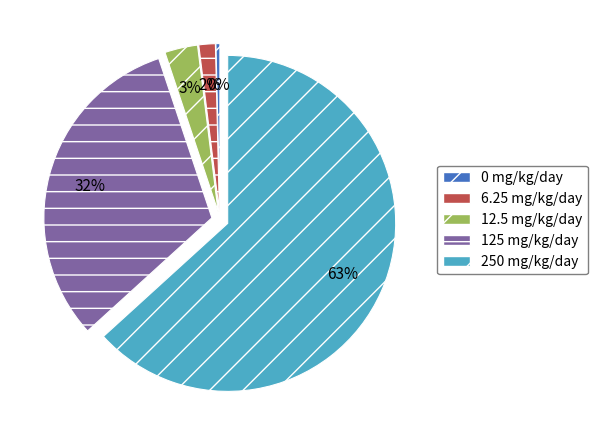

How many segments does this pie chart have?

5